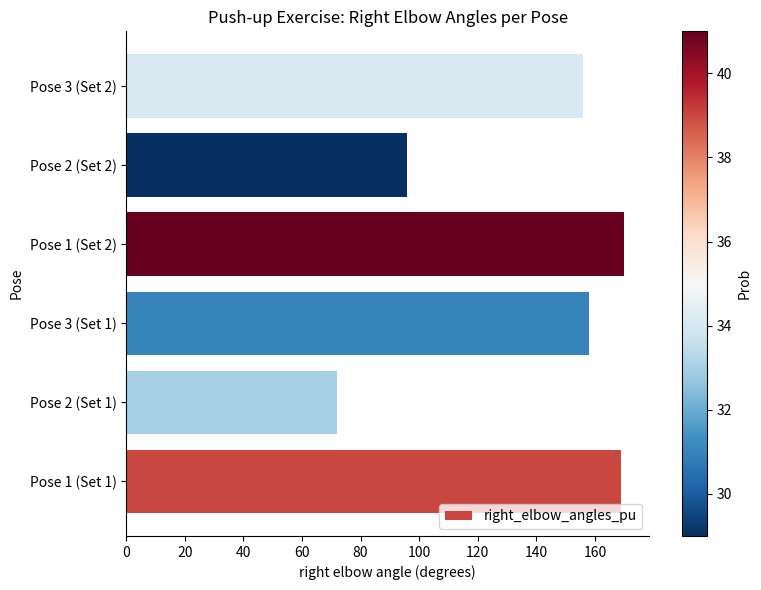

At which label is the value closest to 121?

Pose 2 (Set 2)